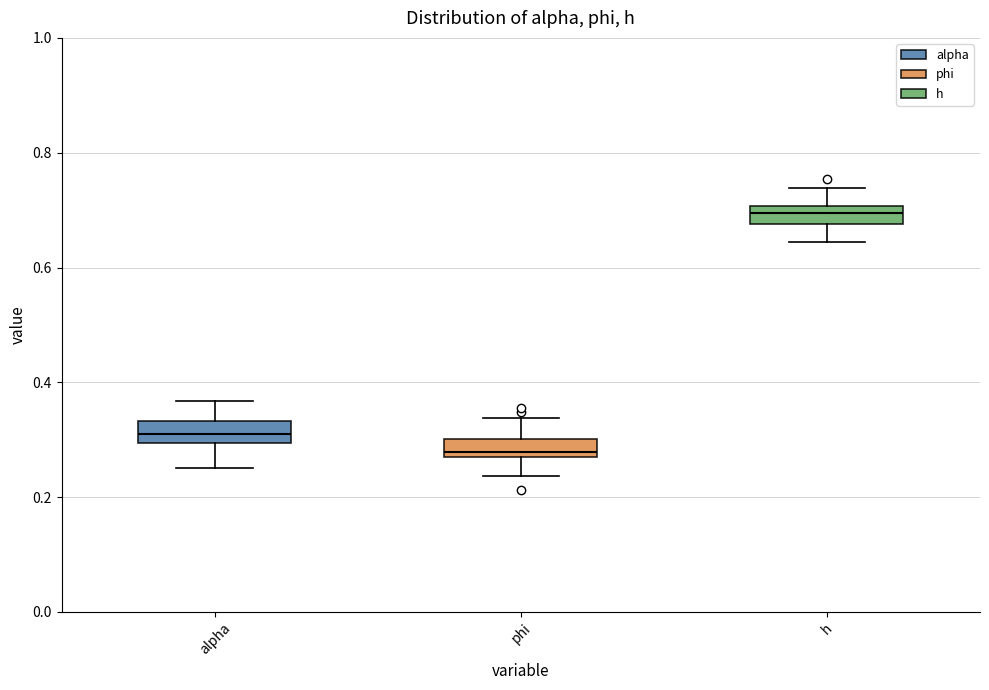

Where does the upper whisker of the box for h end on the y-axis? The values are not printed on the chart, so give them approximately, as read against the axis.

0.74